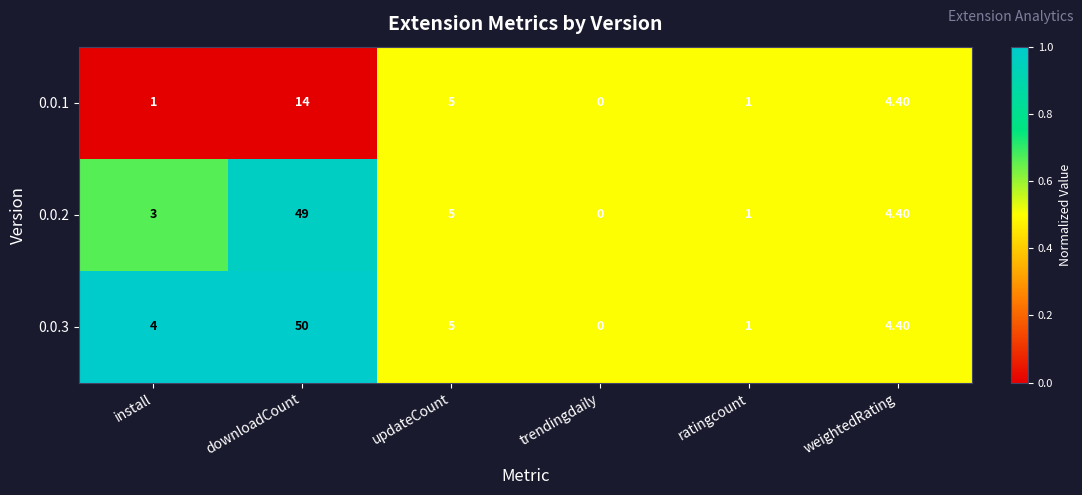

What is the difference between the highest and lowest values at install?

3.0